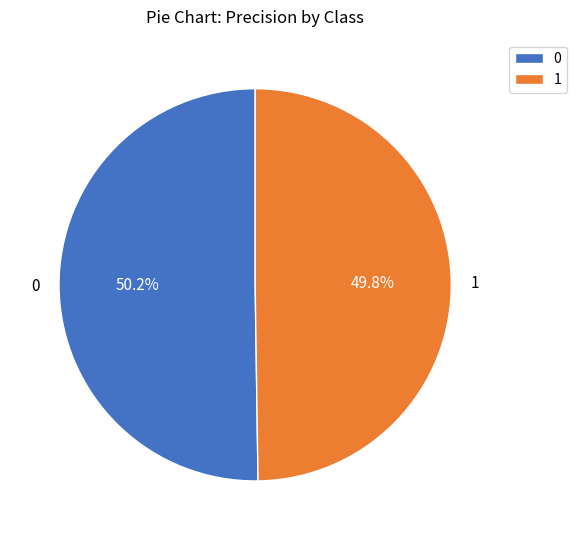

Is the sum of 1 and 0 greater than half?

Yes